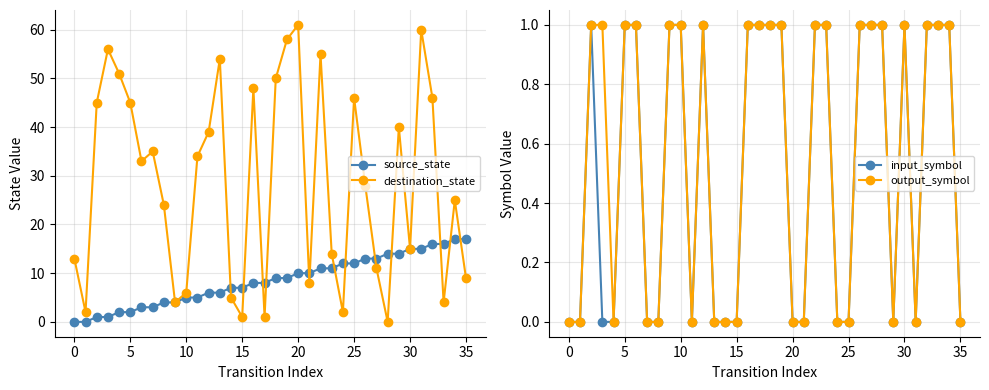

How many values in the source_state series are below 9?

18